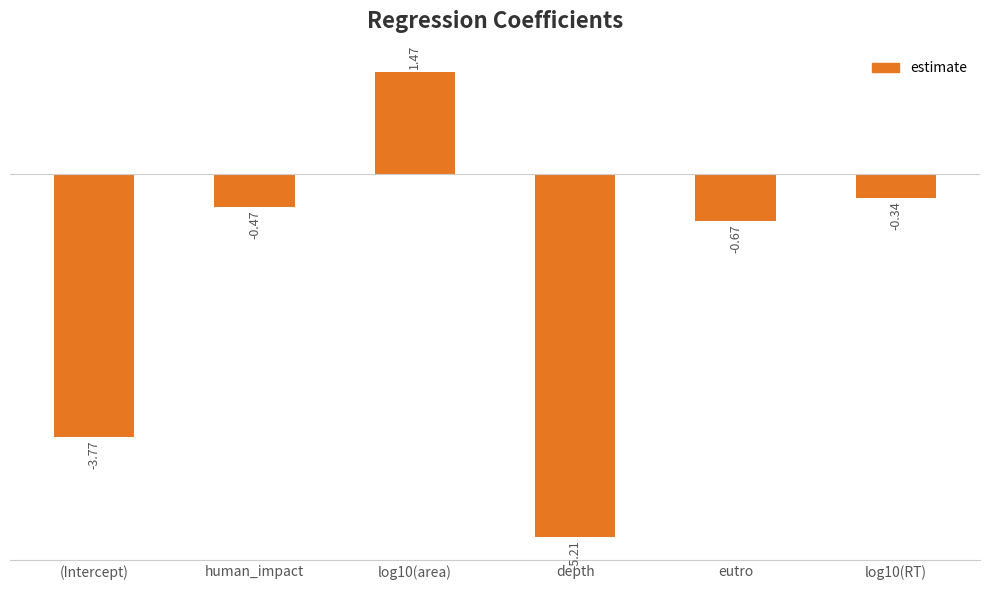

How many values are below 0?

5